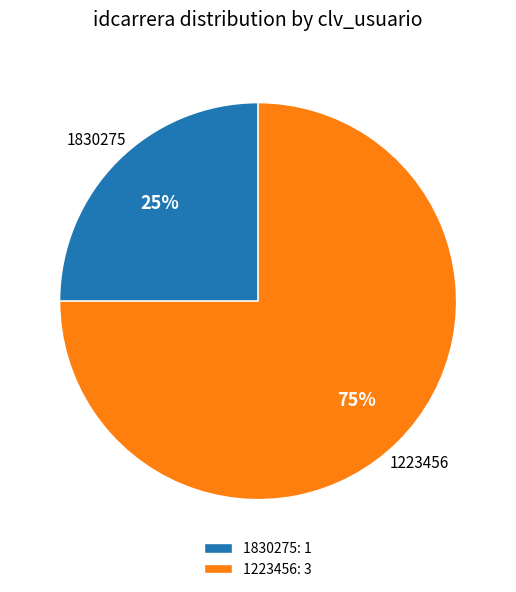

To the nearest percent, what is the difference between the 1223456 and 1830275 slice percentages?

50%